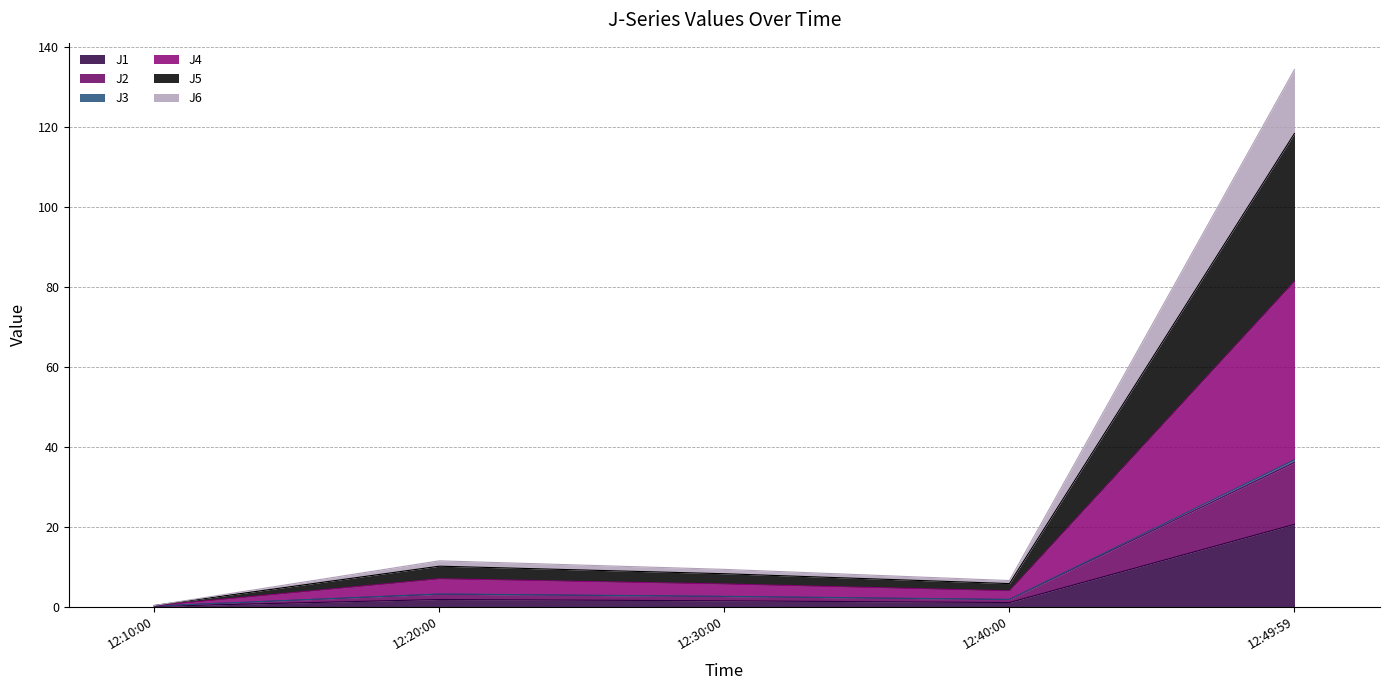

Does the chart display data point markers on the line(s)?

No